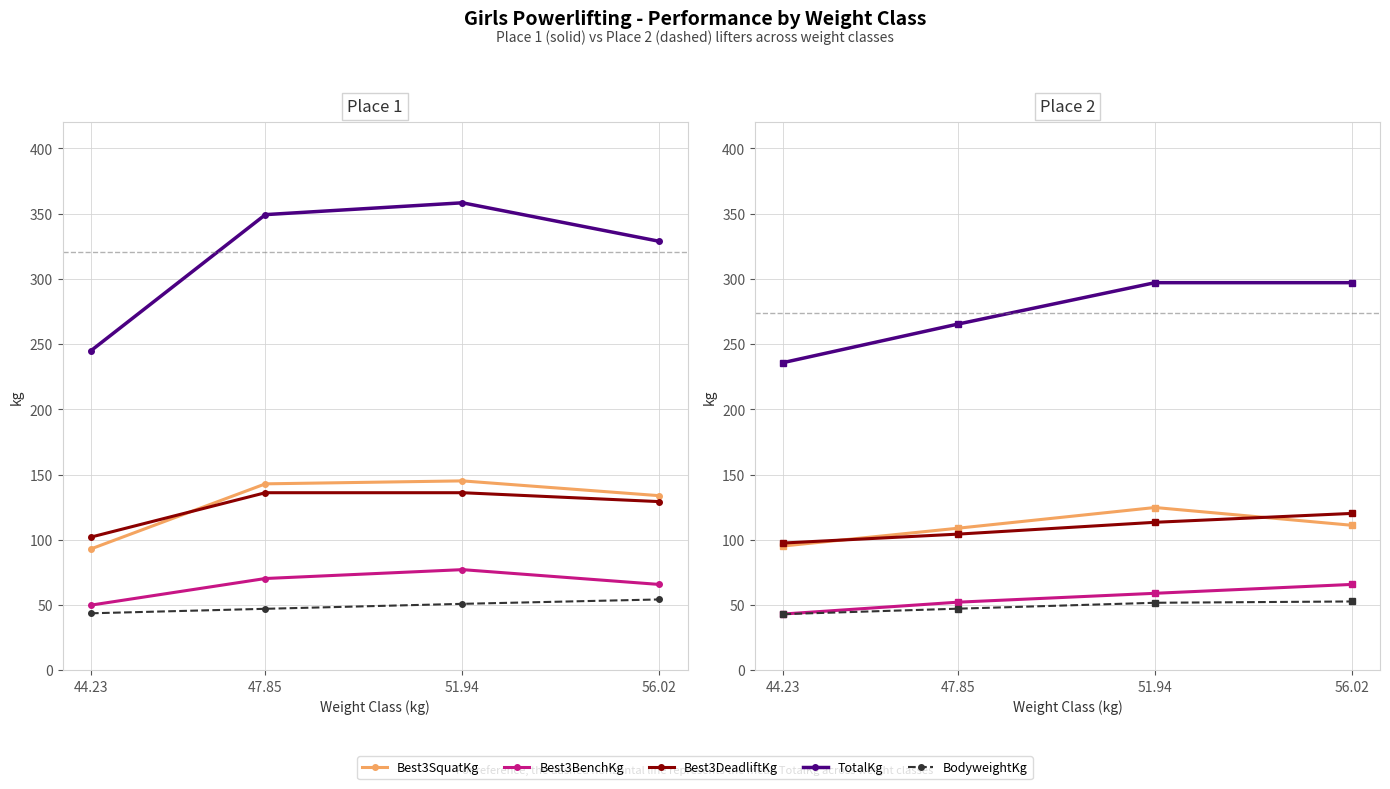

Which has a higher value, 44.23 or 51.94?

51.94